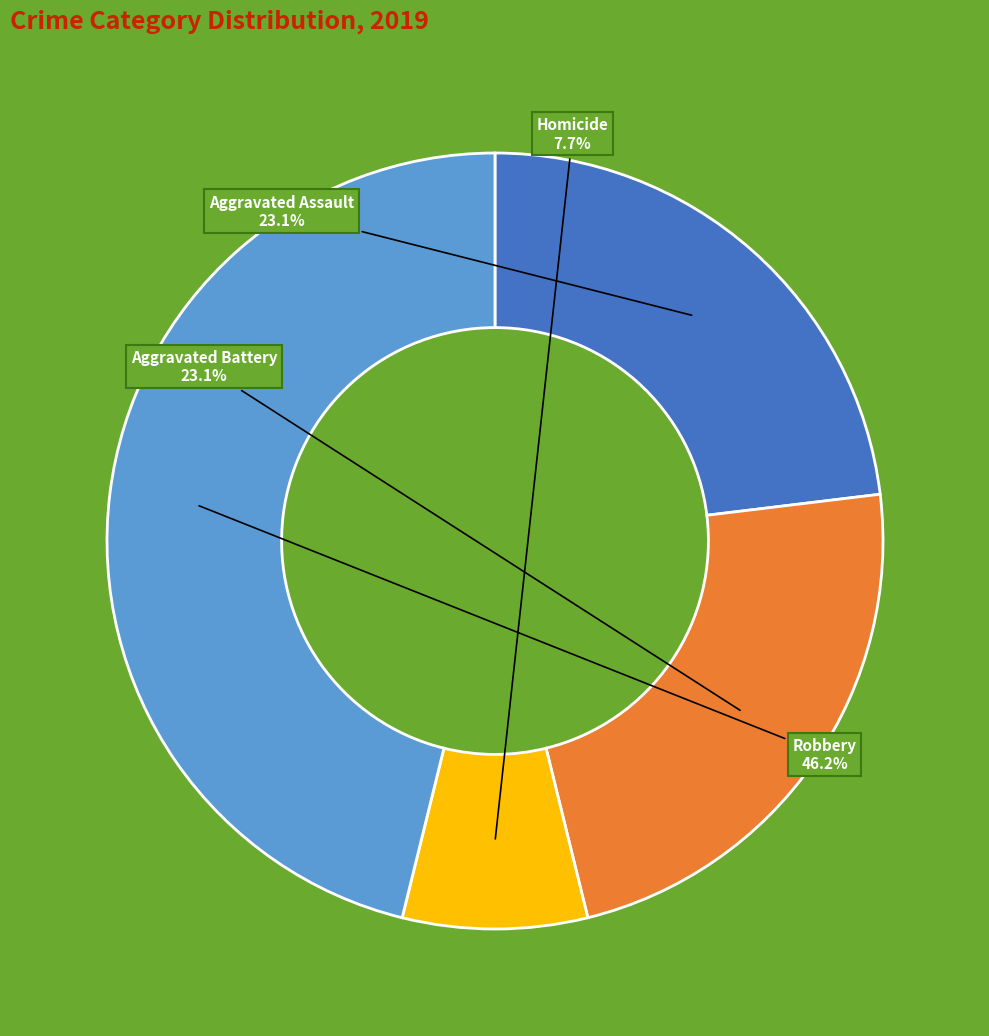

Does Robbery account for over 50% of the chart?

No